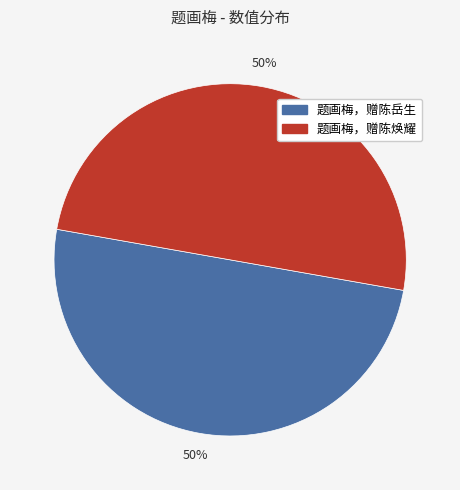

To the nearest percent, what is the average slice percentage?

50%